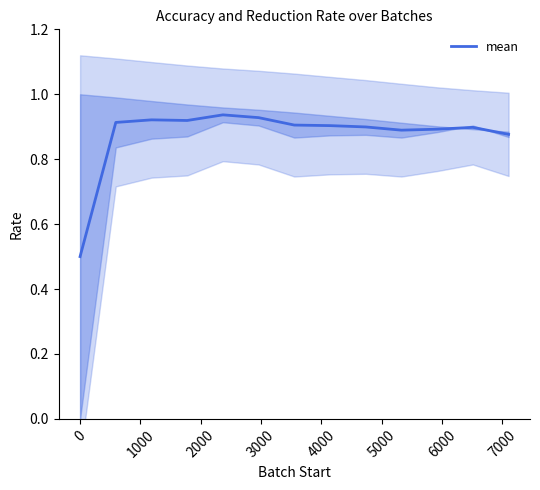

What is the smallest value displayed?

0.5